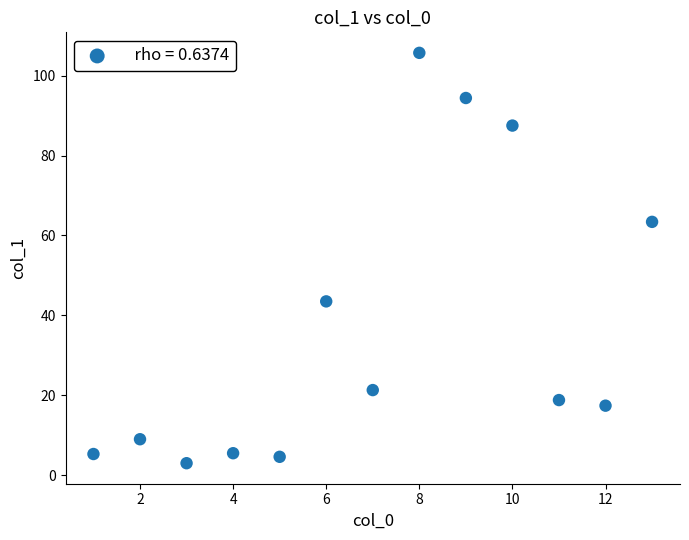

What is the range of X values (max minus min)?

12.0